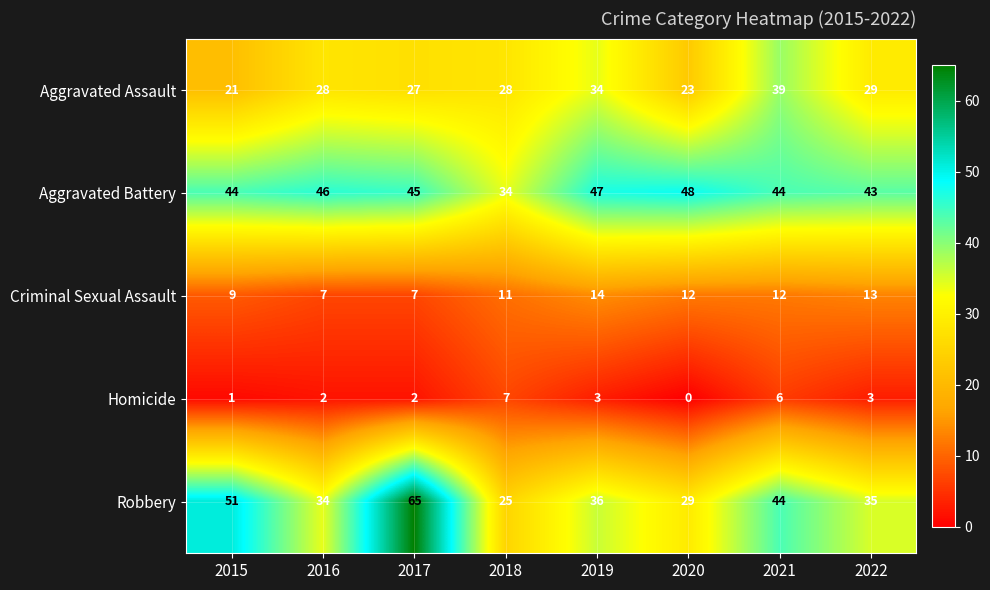

What is the minimum value for Aggravated Battery?

34